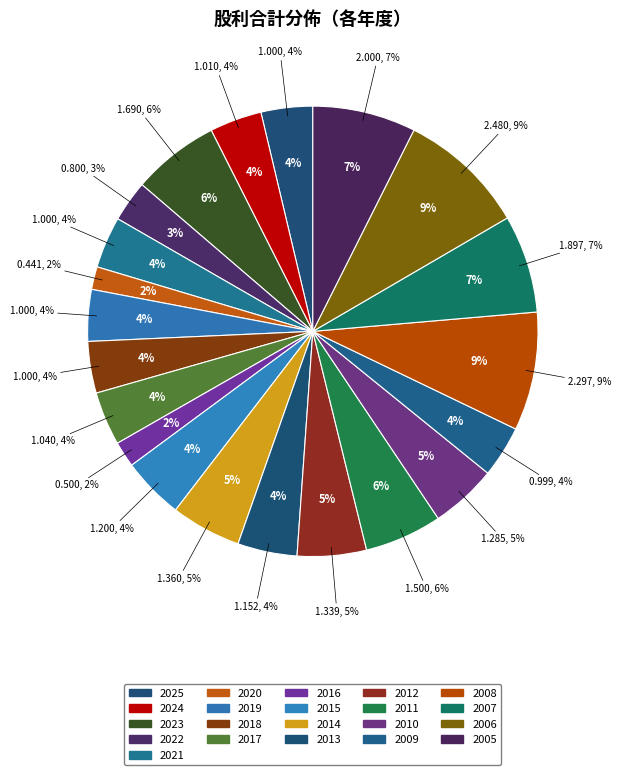

To the nearest percent, what percentage of the pie is 2025?

4%